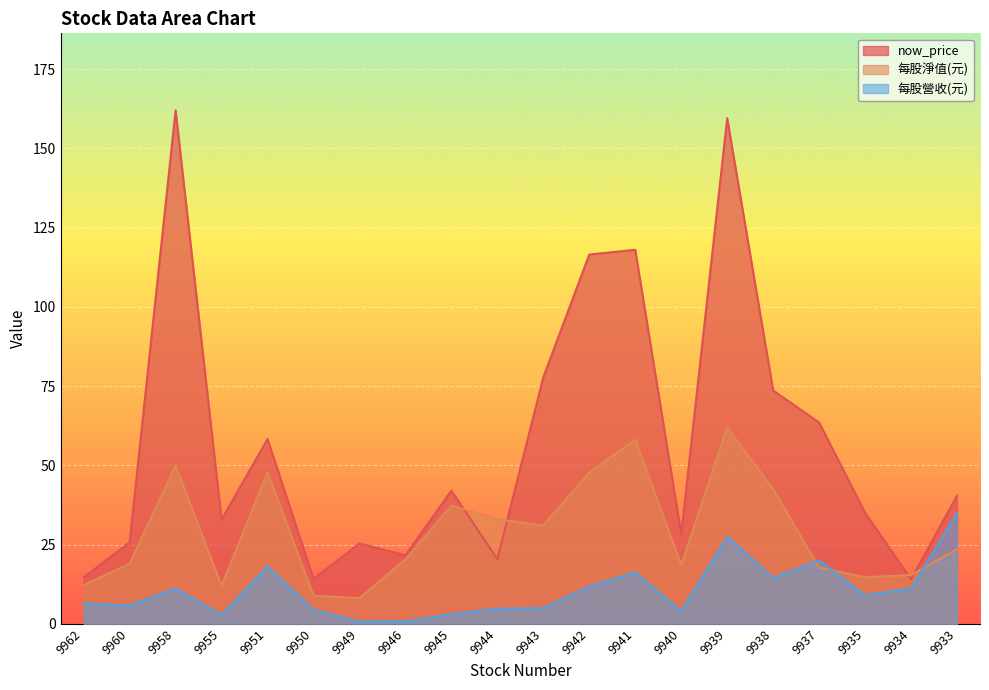

At which label is now_price closest to 88?

9943